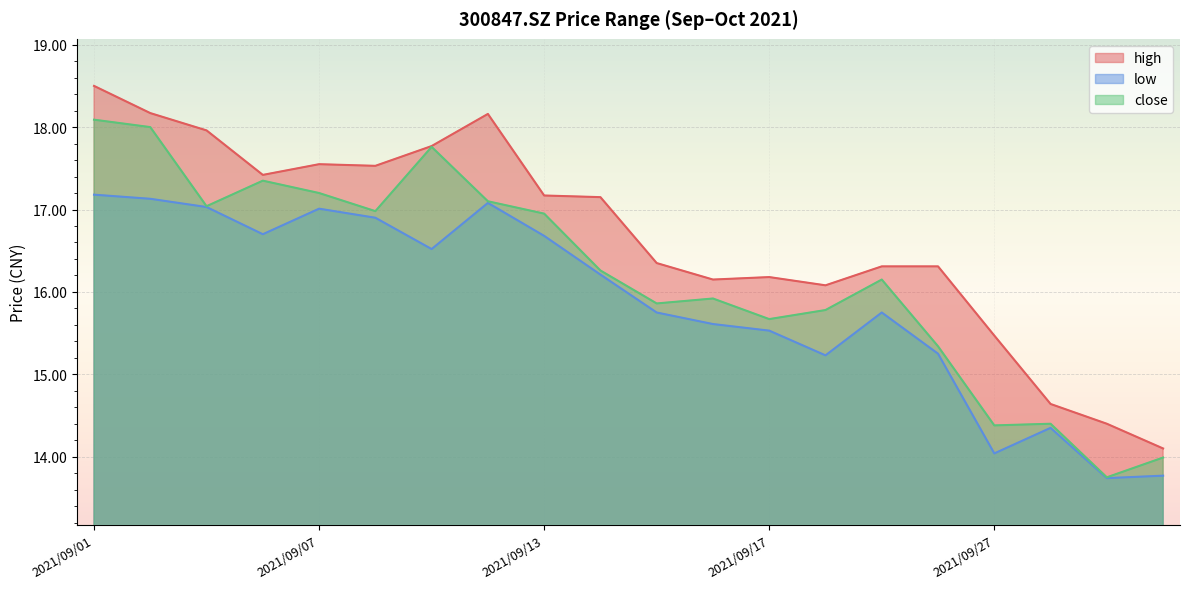

The close series shows 22.8 at 2021/09/23. True or false?

False